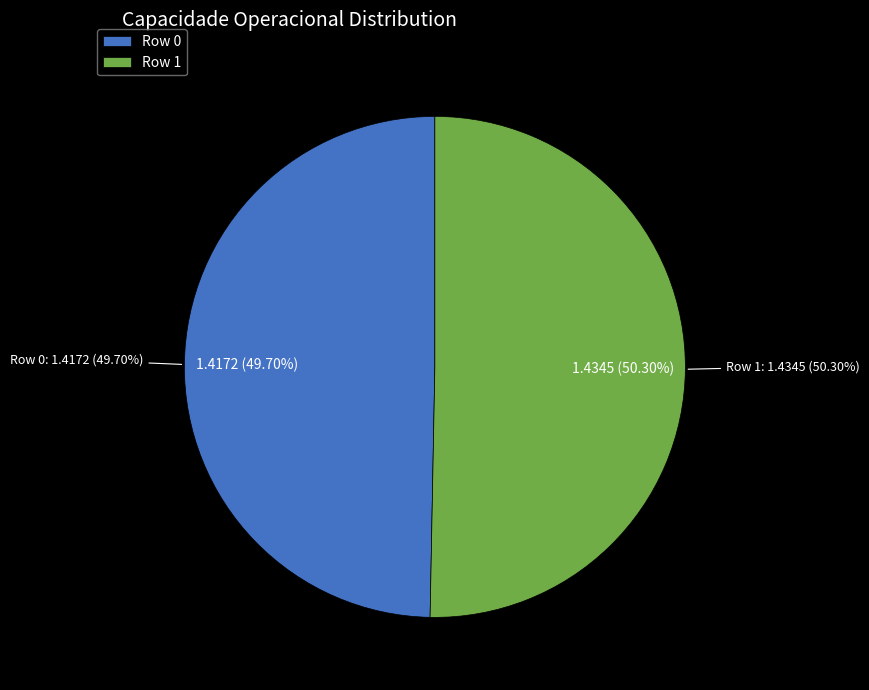

Between Row 1 and Row 0, which is larger?

Row 1